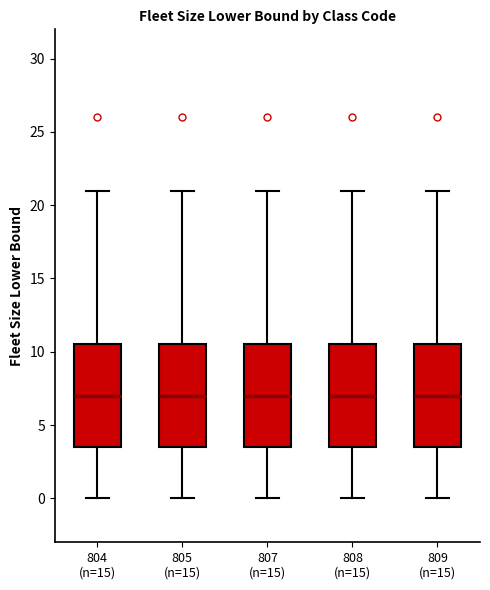

Where does the median line of the box for 809 (n=15) sit on the y-axis? The values are not printed on the chart, so give them approximately, as read against the axis.

7.0